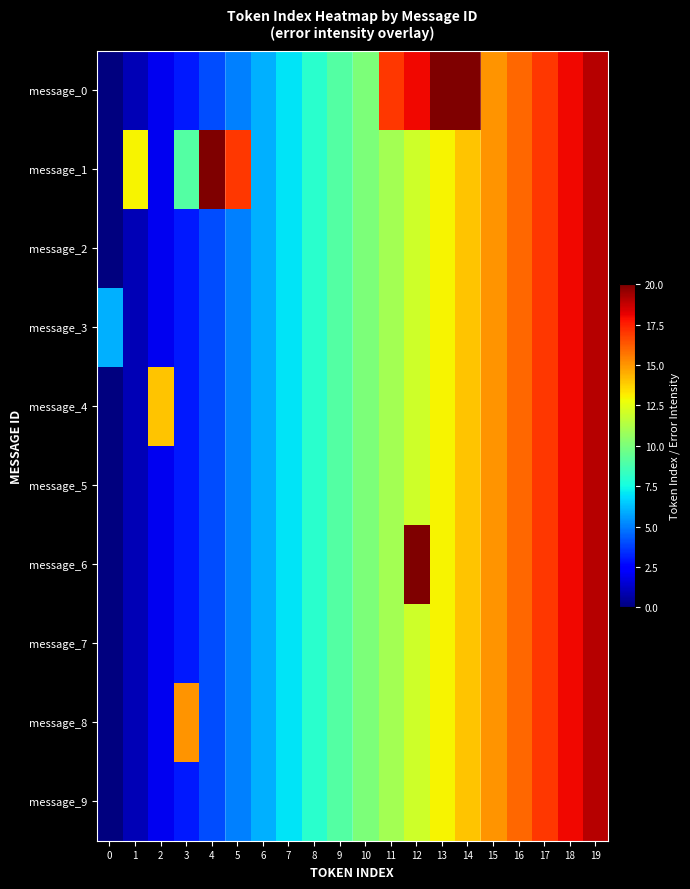

Reading right to left, transcribe all the data shown in this chart.

message_0: 19=19	18=18	17=17	16=16	15=15	14=20	13=31	12=18	11=17	10=10	9=9	8=8	7=7	6=6	5=5	4=4	3=3	2=2	1=1	0=0
message_1: 19=19	18=18	17=17	16=16	15=15	14=14	13=13	12=12	11=11	10=10	9=9	8=8	7=7	6=6	5=17	4=22	3=9	2=2	1=13	0=0
message_2: 19=19	18=18	17=17	16=16	15=15	14=14	13=13	12=12	11=11	10=10	9=9	8=8	7=7	6=6	5=5	4=4	3=3	2=2	1=1	0=0
message_3: 19=19	18=18	17=17	16=16	15=15	14=14	13=13	12=12	11=11	10=10	9=9	8=8	7=7	6=6	5=5	4=4	3=3	2=2	1=1	0=6
message_4: 19=19	18=18	17=17	16=16	15=15	14=14	13=13	12=12	11=11	10=10	9=9	8=8	7=7	6=6	5=5	4=4	3=3	2=14	1=1	0=0
message_5: 19=19	18=18	17=17	16=16	15=15	14=14	13=13	12=12	11=11	10=10	9=9	8=8	7=7	6=6	5=5	4=4	3=3	2=2	1=1	0=0
message_6: 19=19	18=18	17=17	16=16	15=15	14=14	13=13	12=30	11=11	10=10	9=9	8=8	7=7	6=6	5=5	4=4	3=3	2=2	1=1	0=0
message_7: 19=19	18=18	17=17	16=16	15=15	14=14	13=13	12=12	11=11	10=10	9=9	8=8	7=7	6=6	5=5	4=4	3=3	2=2	1=1	0=0
message_8: 19=19	18=18	17=17	16=16	15=15	14=14	13=13	12=12	11=11	10=10	9=9	8=8	7=7	6=6	5=5	4=4	3=15	2=2	1=1	0=0
message_9: 19=19	18=18	17=17	16=16	15=15	14=14	13=13	12=12	11=11	10=10	9=9	8=8	7=7	6=6	5=5	4=4	3=3	2=2	1=1	0=0